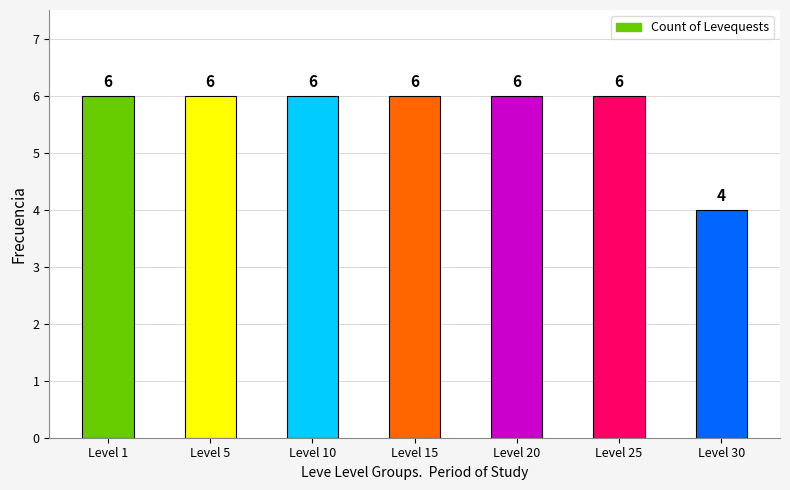

What is the sum of the values at Level 1 and Level 25?

12